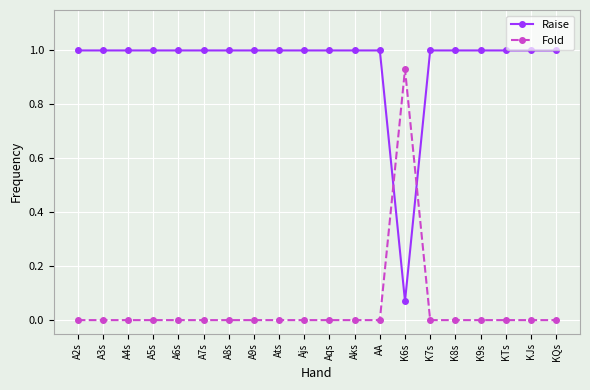

What is the difference between the highest and lowest values at A6s?

1.0